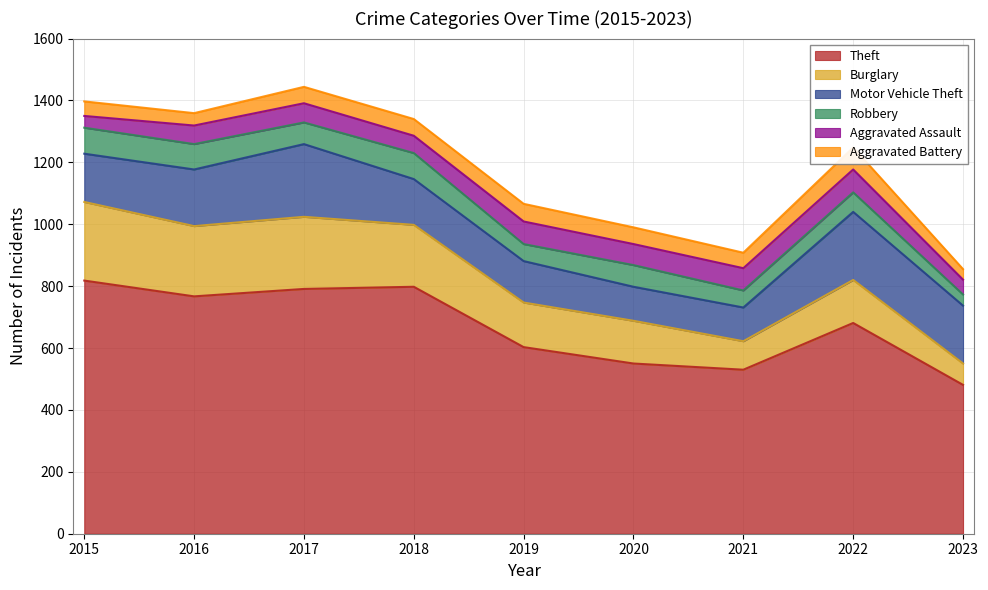

The Motor Vehicle Theft series shows 109 at 2021. True or false?

True